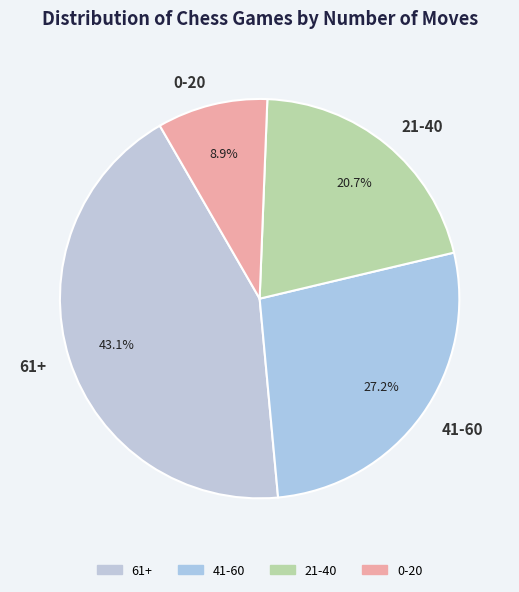

Does any single category account for the majority?

No